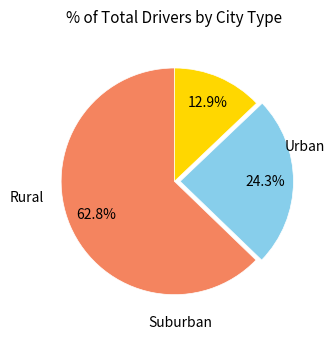

Is there any slice that represents more than half of the pie?

Yes